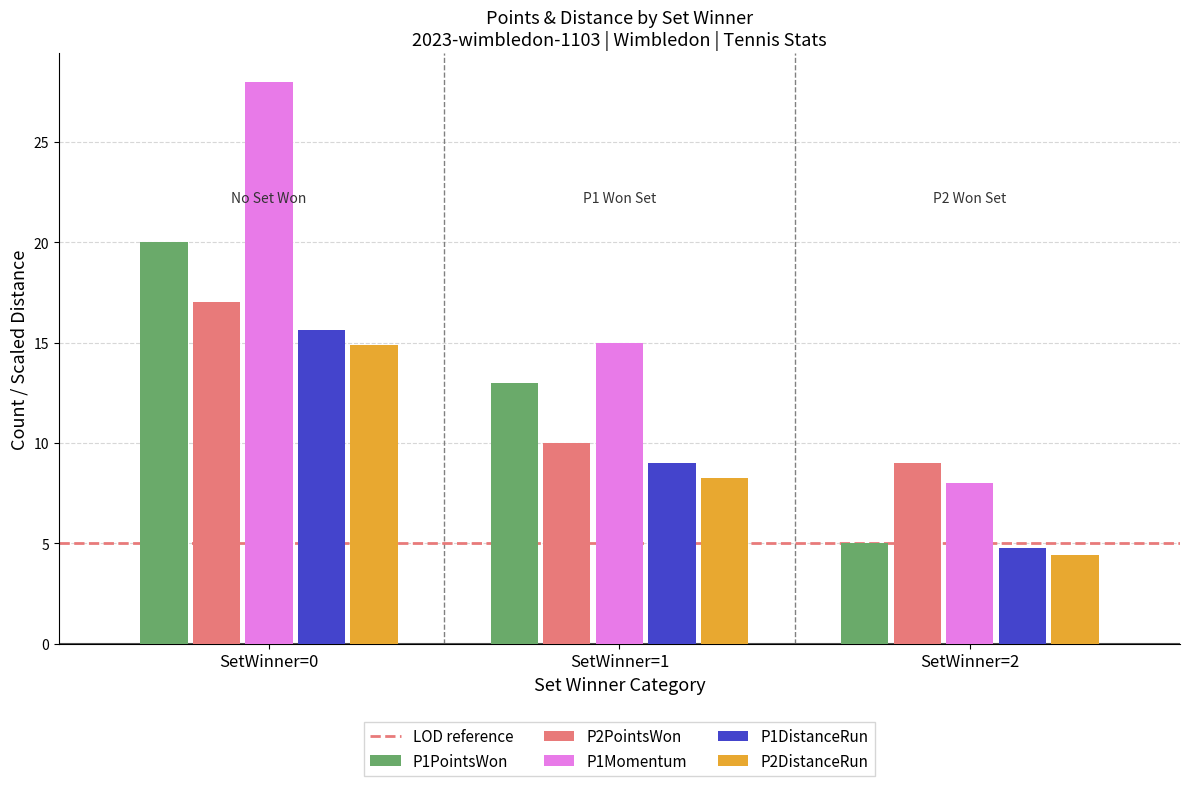

What is the difference between the second highest and minimum values in the P1PointsWon series?

8.0